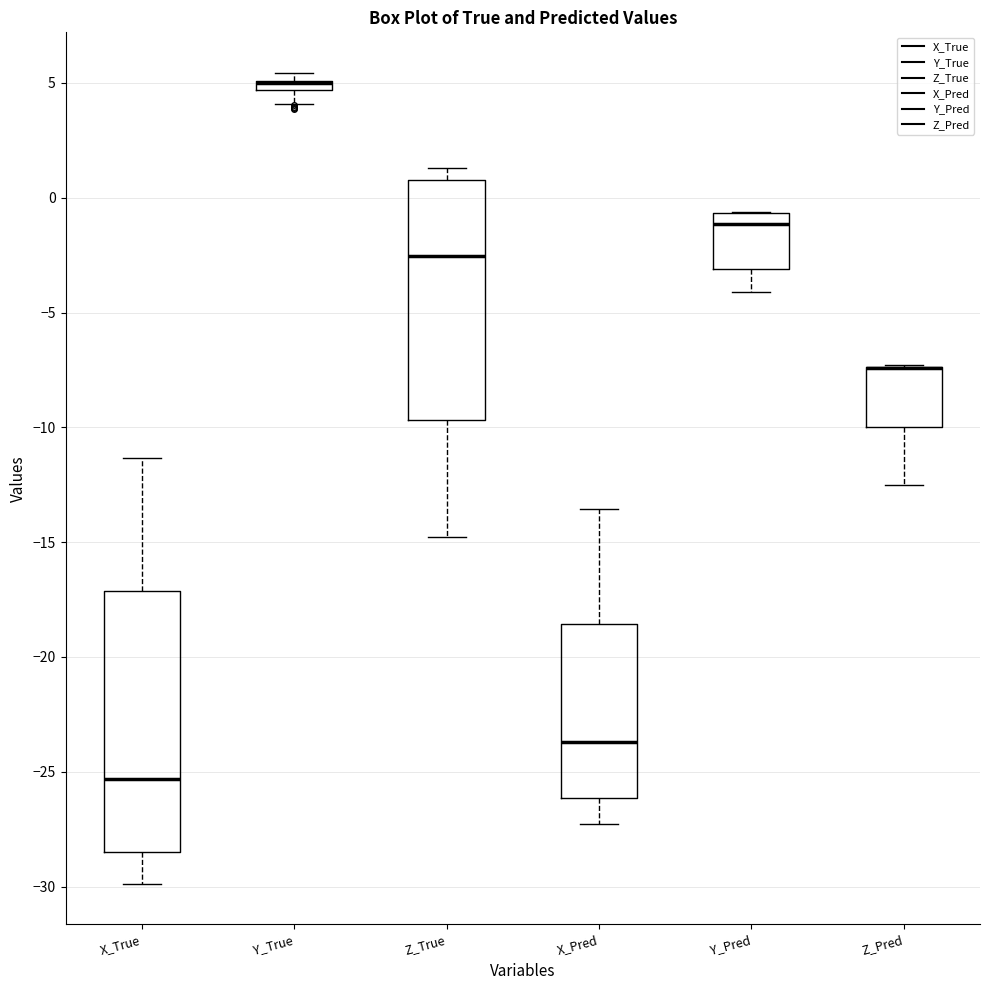

Where is the lower edge of the box for Z_Pred on the y-axis? The values are not printed on the chart, so give them approximately, as read against the axis.

-10.0